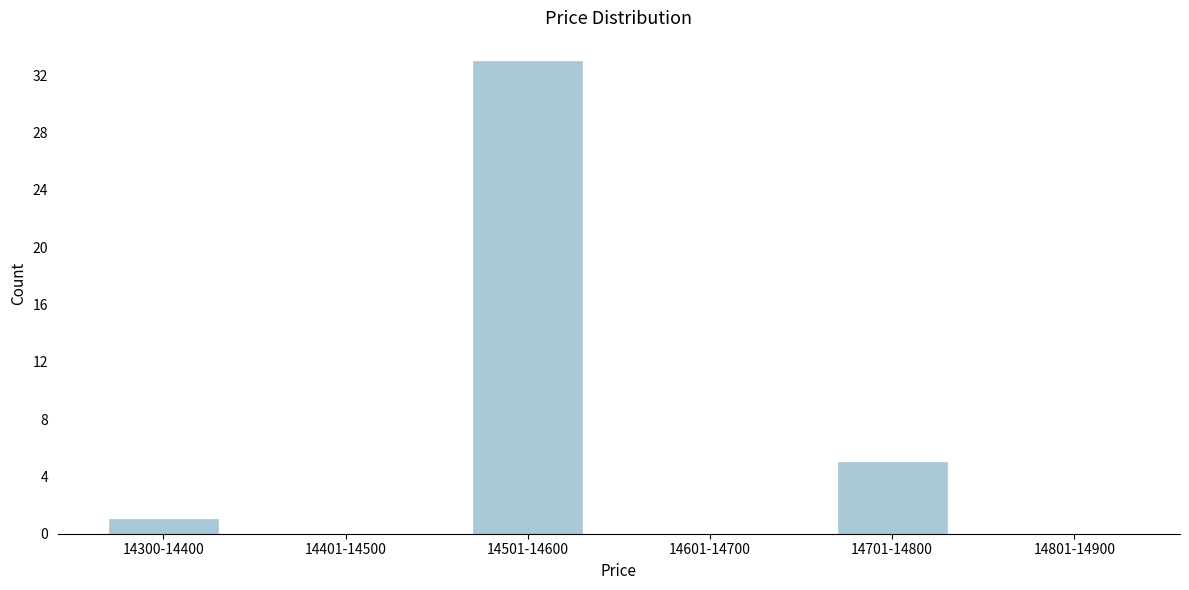

Reading left to right, list all the values displayed in this chart.

14300-14400=1	14401-14500=0	14501-14600=33	14601-14700=0	14701-14800=5	14801-14900=0